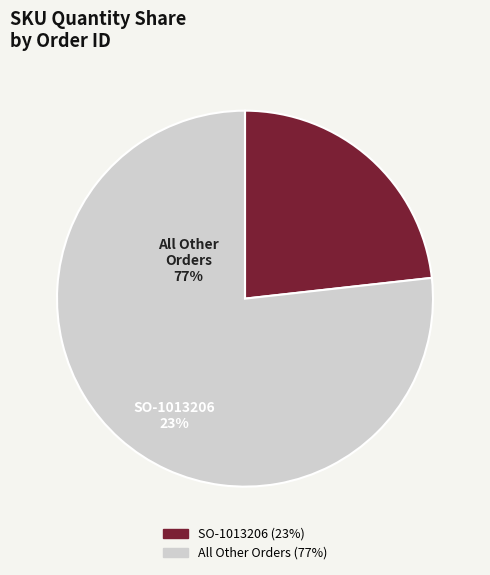

Does any single category account for the majority?

Yes